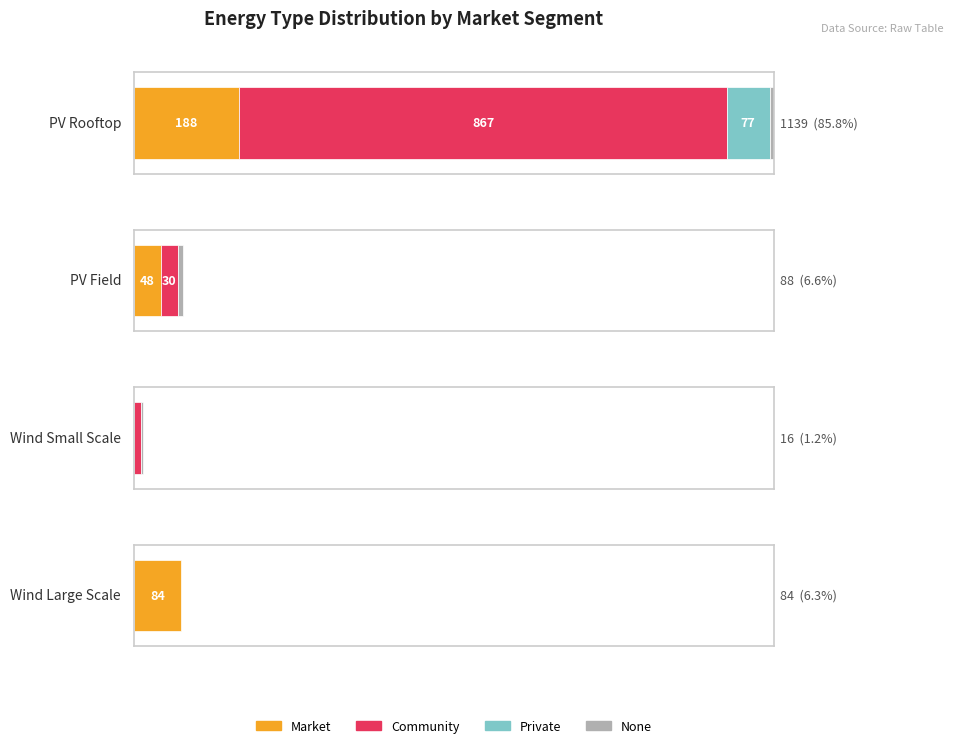

What is the total value across all series at Wind Large Scale?

84